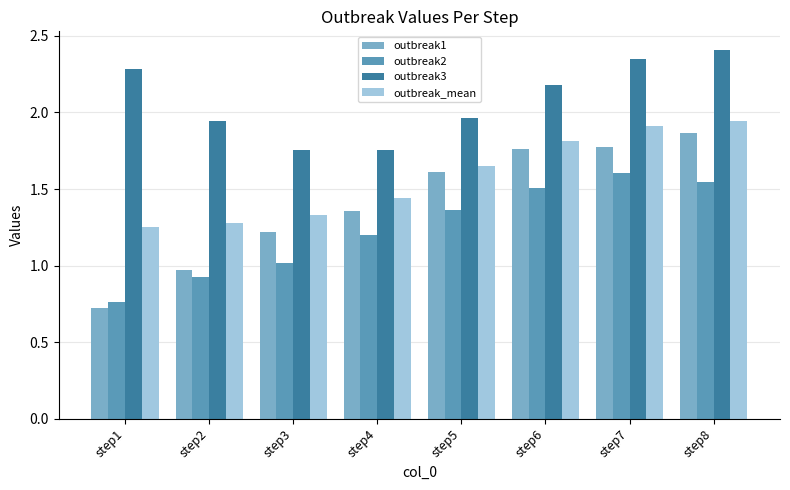

Where does the outbreak3 series first go above 2?

step1